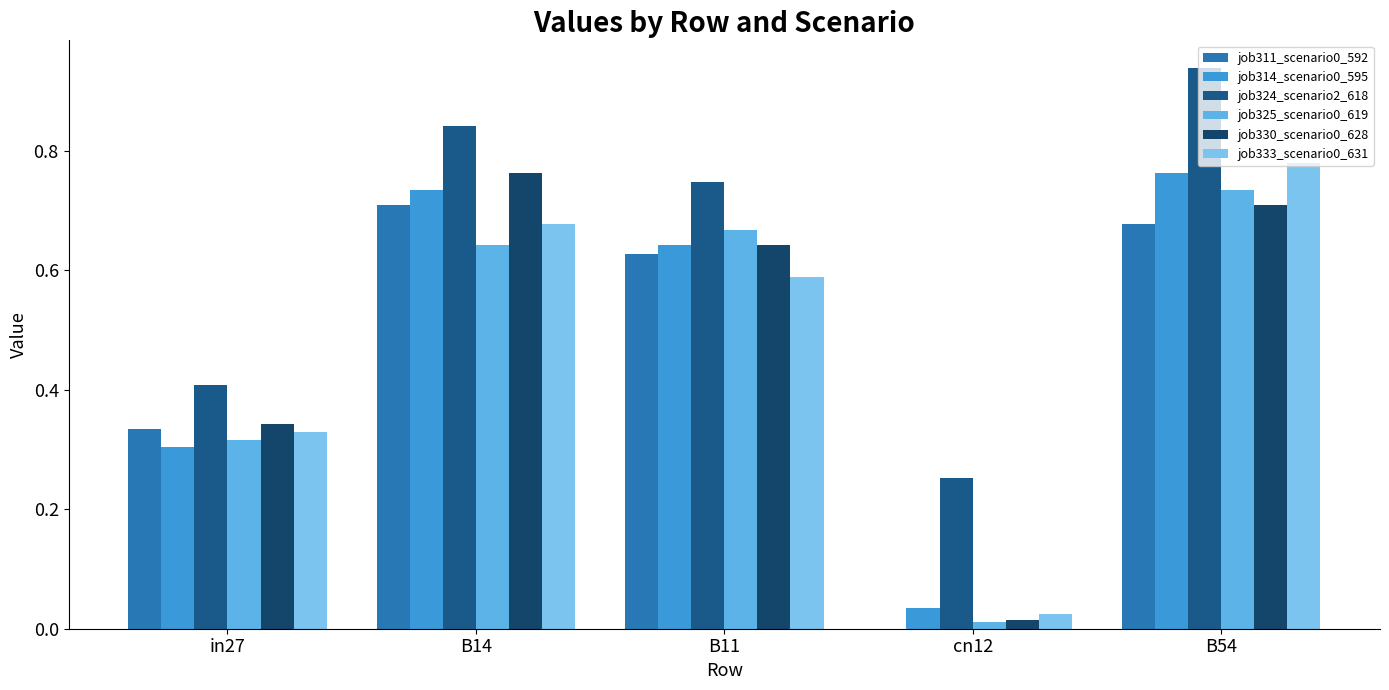

The job330_scenario0_628 series shows 0.3 at in27. True or false?

True